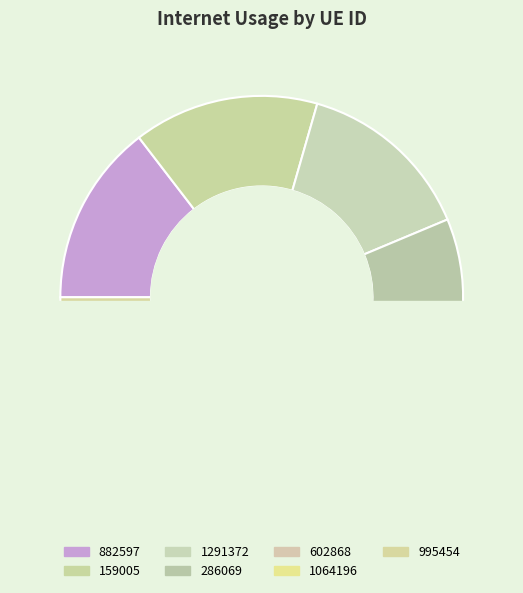

Does 602868 represent more than half of the total?

No